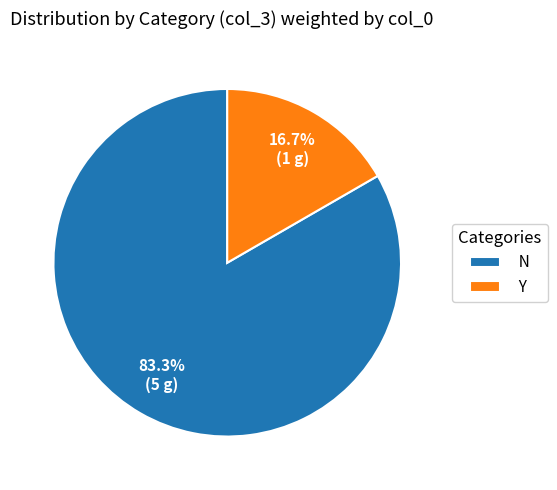

What is the total percentage of Y and N?

100.0%